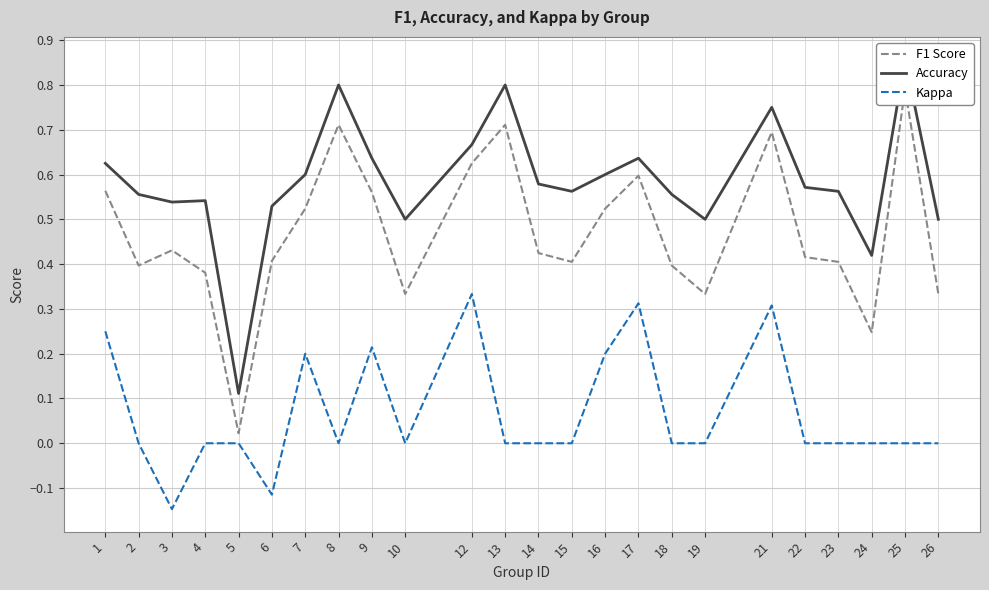

Reading left to right, extract all data points from this chart.

F1 Score: 1=0.6	2=0.4	3=0.4	4=0.4	5=0.0	6=0.4	7=0.5	8=0.7	9=0.6	10=0.3	12=0.6	13=0.7	14=0.4	15=0.4	16=0.5	17=0.6	18=0.4	19=0.3	21=0.7	22=0.4	23=0.4	24=0.2	25=0.8	26=0.3
Accuracy: 1=0.6	2=0.6	3=0.5	4=0.5	5=0.1	6=0.5	7=0.6	8=0.8	9=0.6	10=0.5	12=0.7	13=0.8	14=0.6	15=0.6	16=0.6	17=0.6	18=0.6	19=0.5	21=0.8	22=0.6	23=0.6	24=0.4	25=0.9	26=0.5
Kappa: 1=0.2	2=0.0	3=-0.1	4=0.0	5=0.0	6=-0.1	7=0.2	8=0.0	9=0.2	10=0.0	12=0.3	13=0.0	14=0.0	15=0.0	16=0.2	17=0.3	18=0.0	19=0.0	21=0.3	22=0.0	23=0.0	24=0.0	25=0.0	26=0.0